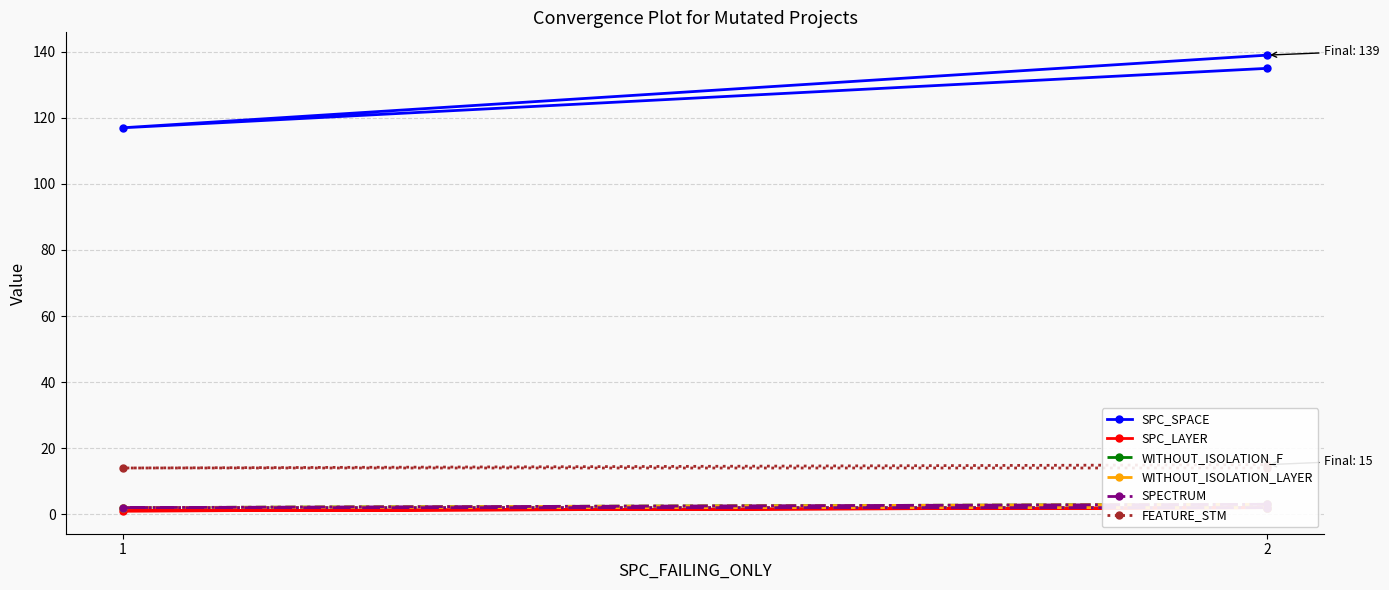

Which series changed the most between 1 and 2?

SPC_SPACE